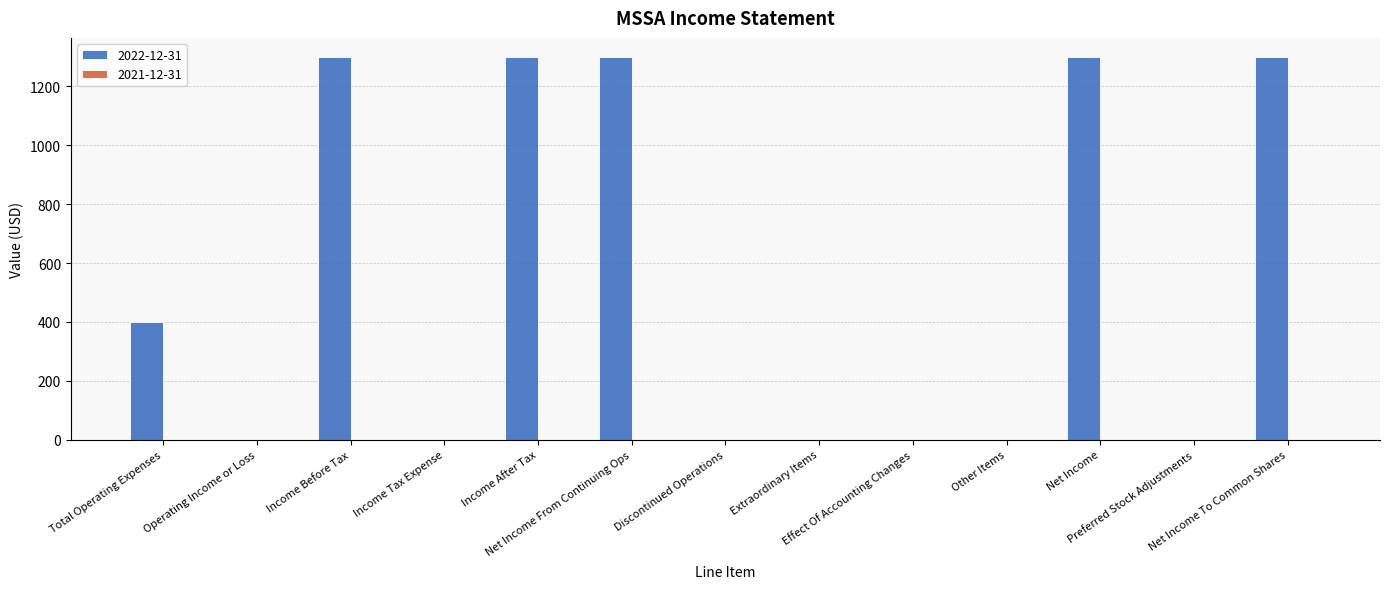

What is the change in value from Effect Of Accounting Changes to Net Income?

+1300